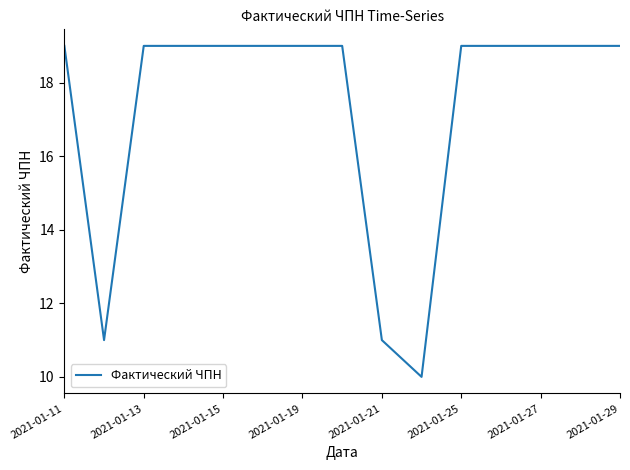

What is the greatest value displayed?

19